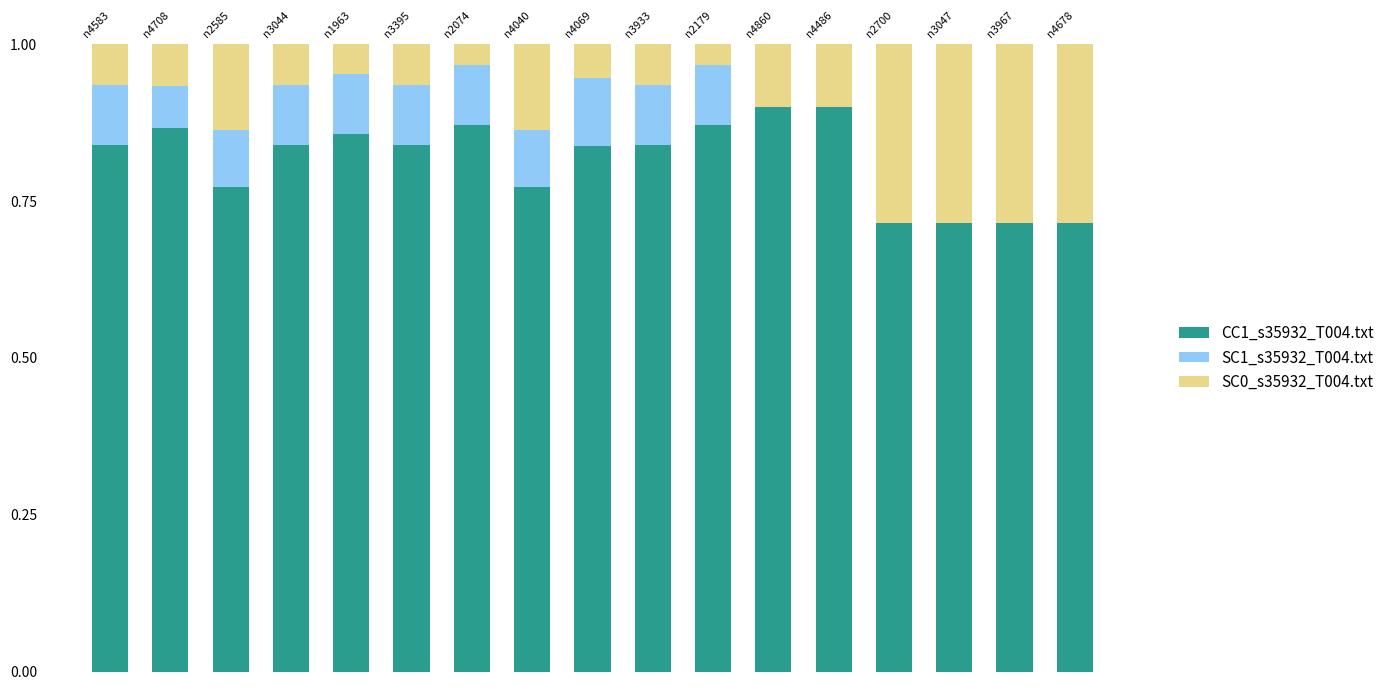

What is the total value across all series at n4040?

1.0